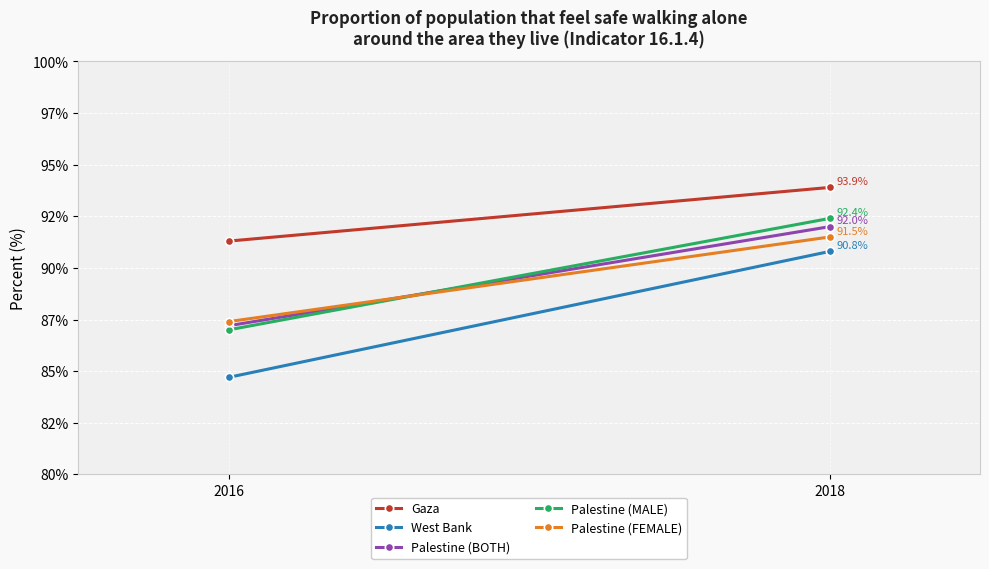

Reading left to right, list all the values displayed in this chart.

Gaza: 91.3	93.9
West Bank: 84.7	90.8
Palestine (BOTH): 87.2	92.0
Palestine (MALE): 87.0	92.4
Palestine (FEMALE): 87.4	91.5